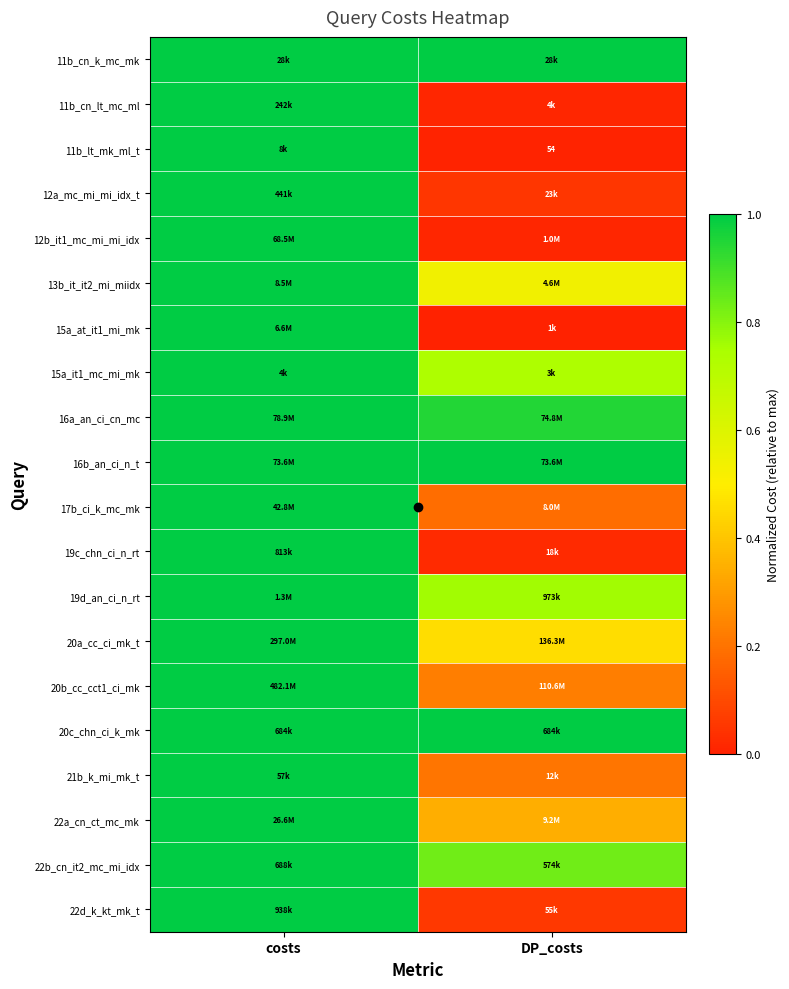

What is the difference between the 19d_an_ci_n_rt values at DP_costs and costs?

0.2